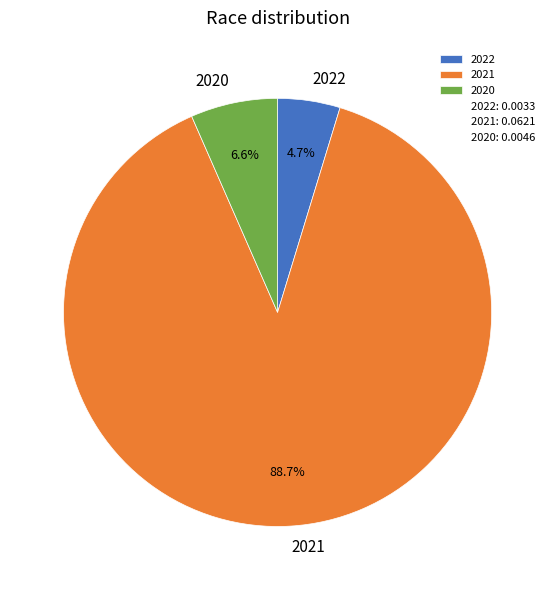

Is there any slice that represents more than half of the pie?

Yes